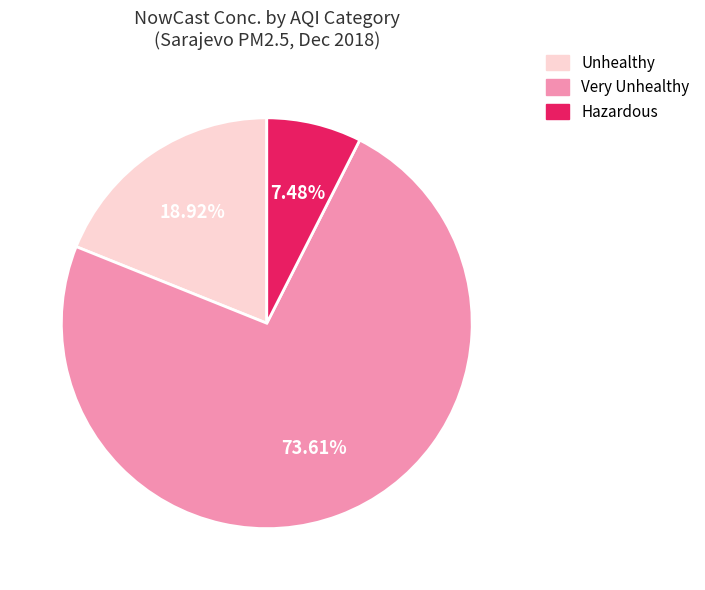

How many slices are in this pie chart?

3